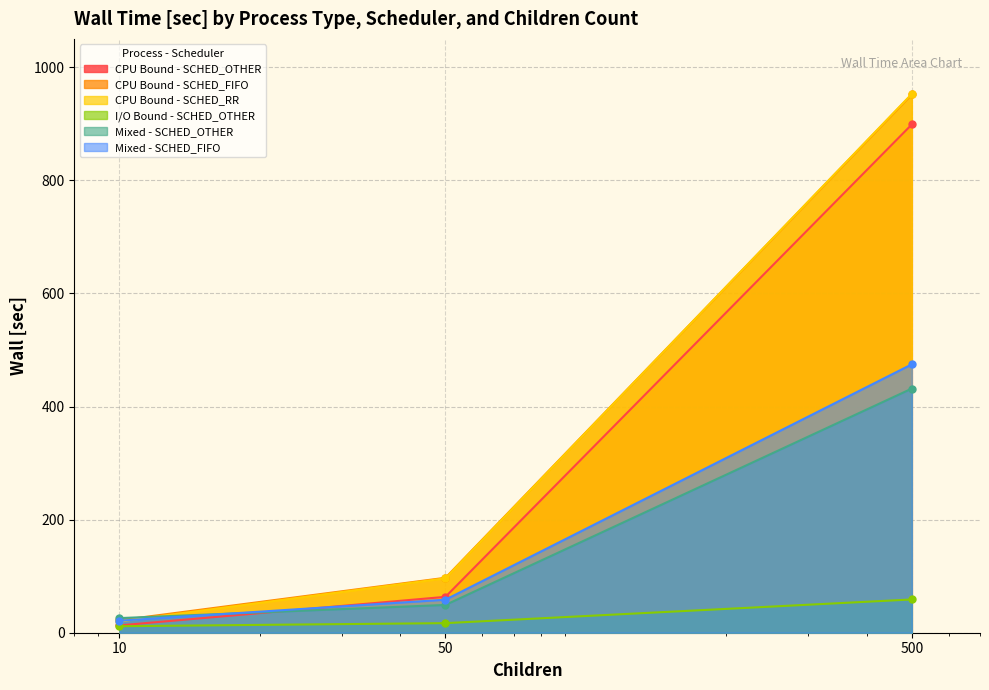

How many data points in I/O Bound - SCHED_OTHER are less than 16?

1